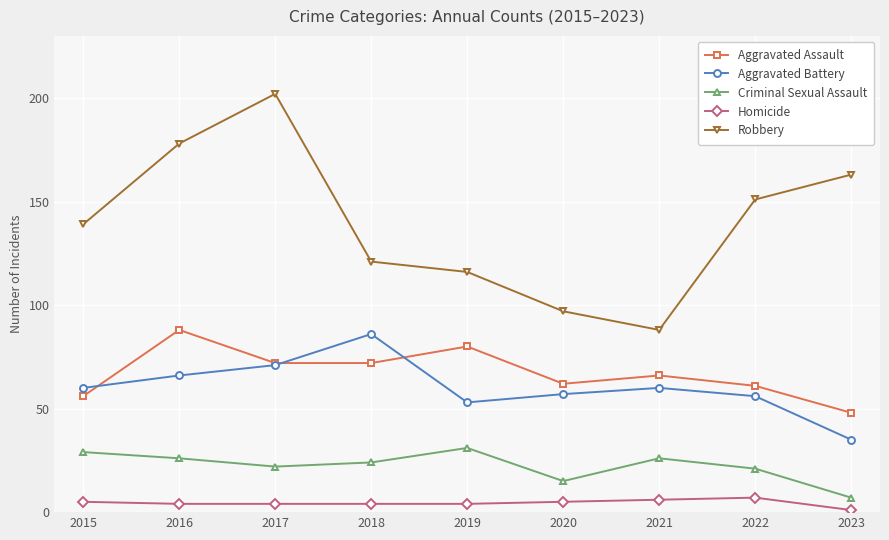

What is the difference between the highest and lowest values at 2020?

92